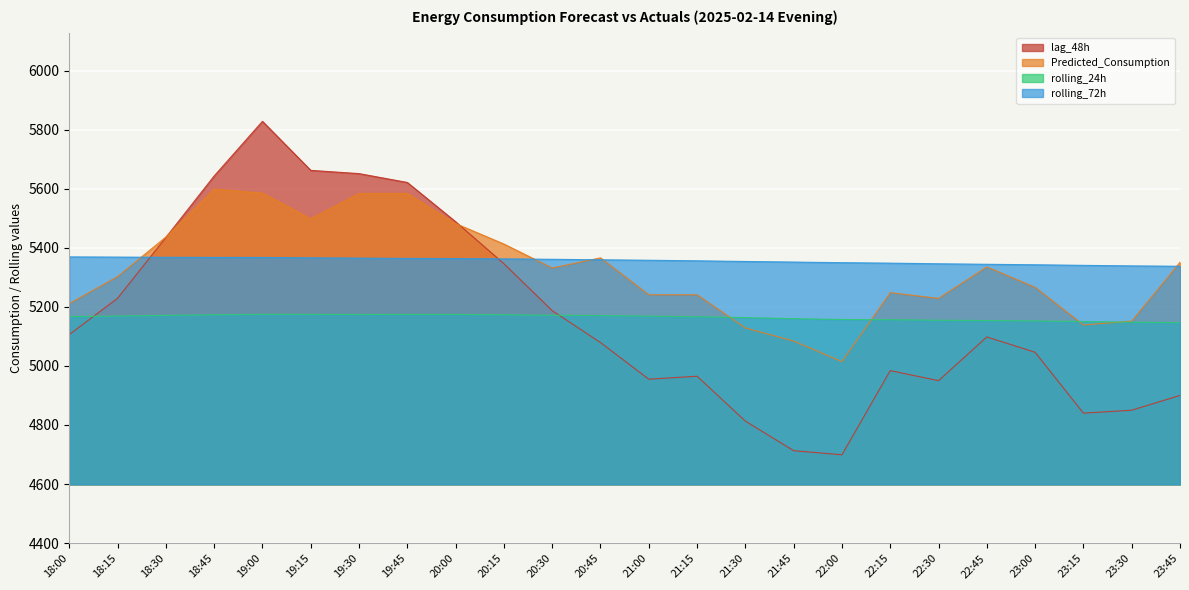

How many lines are shown in the chart?

4